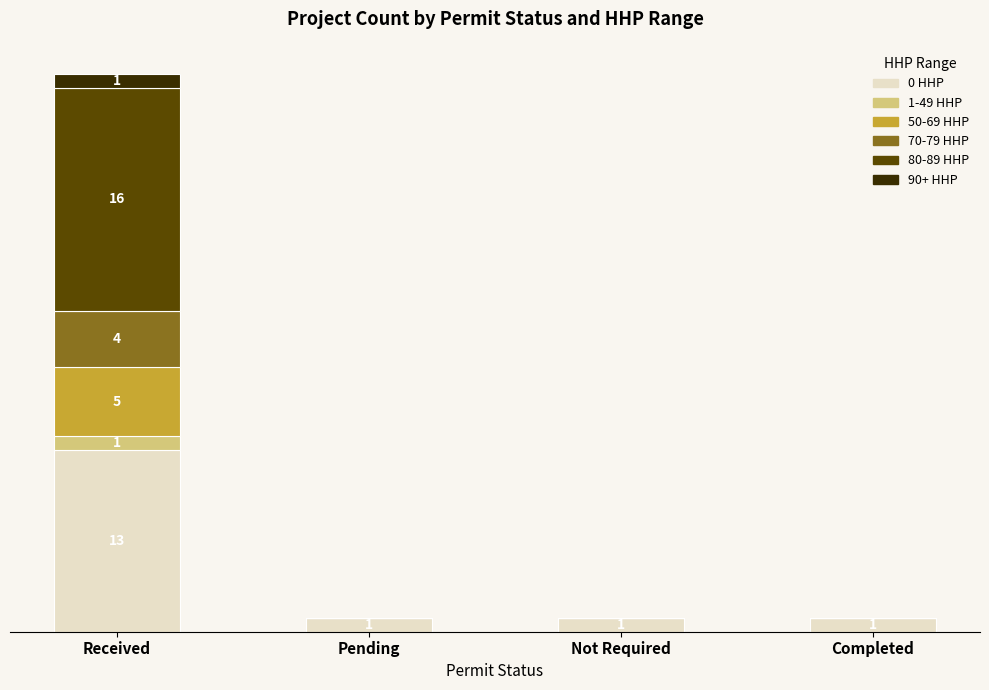

Are the bars horizontal?

No